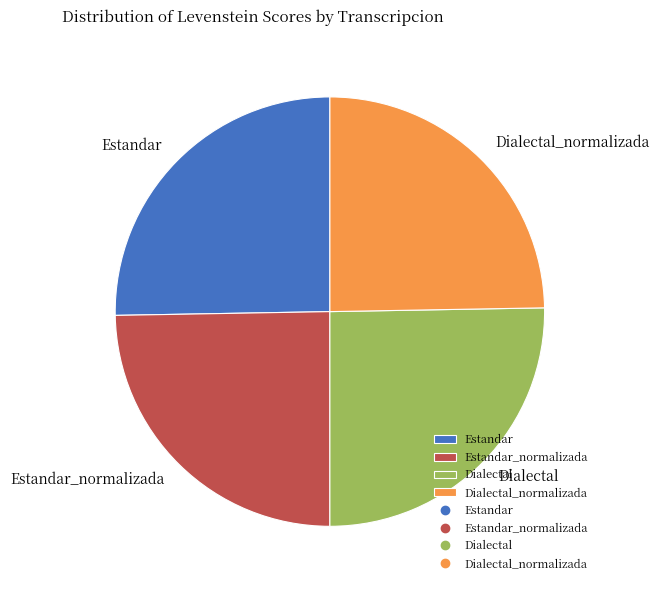

How many slices are in this pie chart?

4